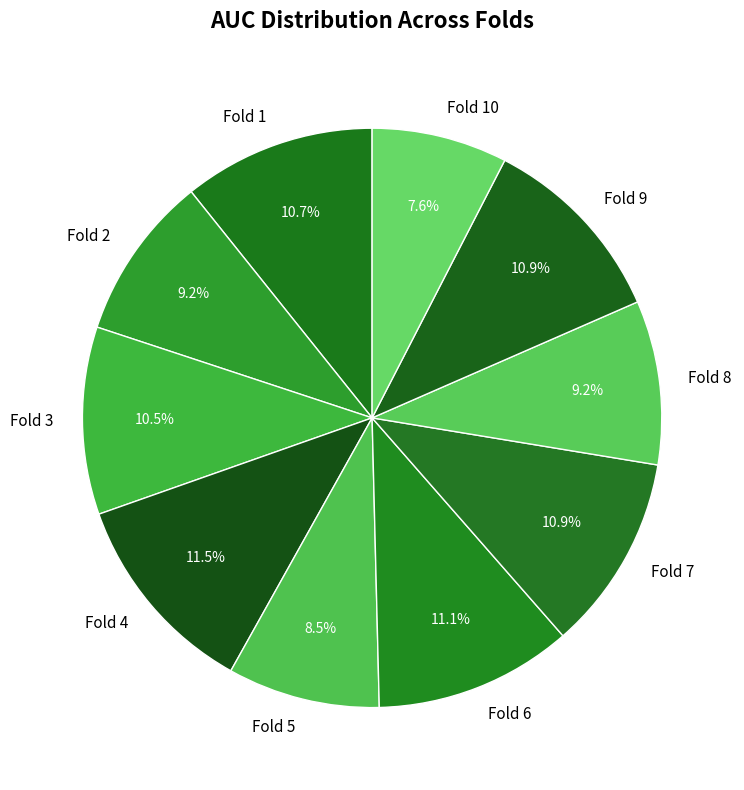

To the nearest percent, what is the difference between the largest and smallest slice percentages?

4%